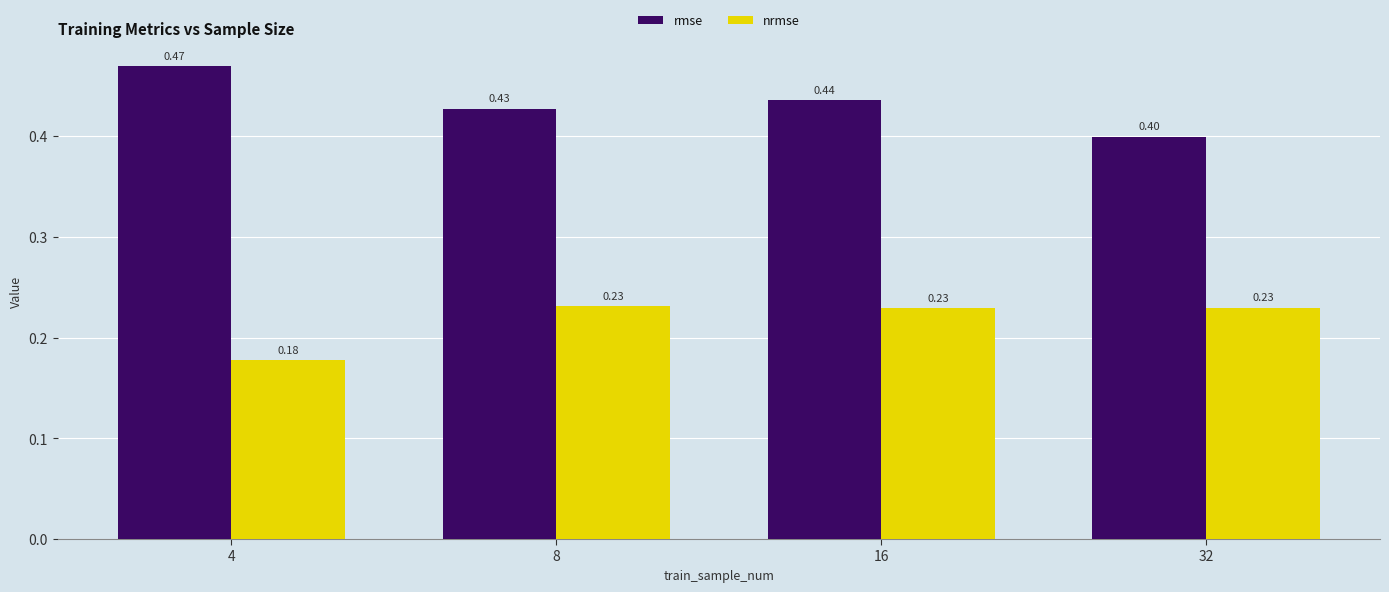

At how many categories does at least one series exceed 0?

4